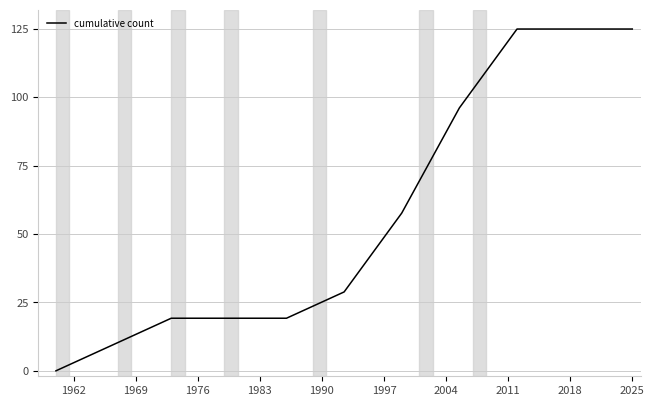

What is the maximum value shown in the chart?

125.0